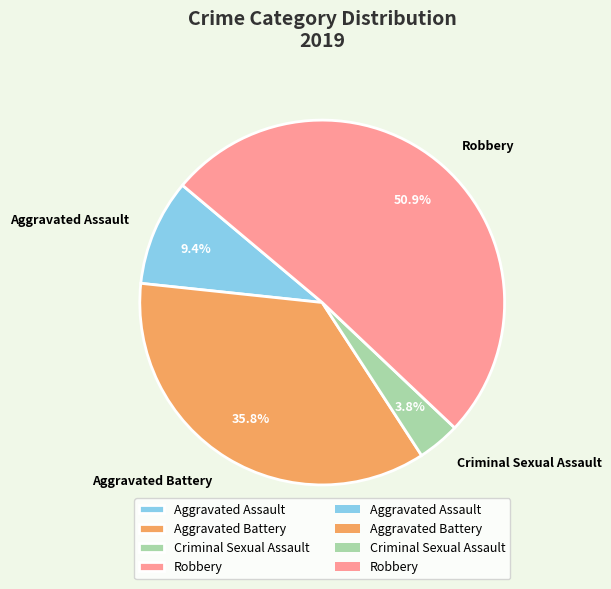

Is it true that Criminal Sexual Assault is 4% of the pie?

True